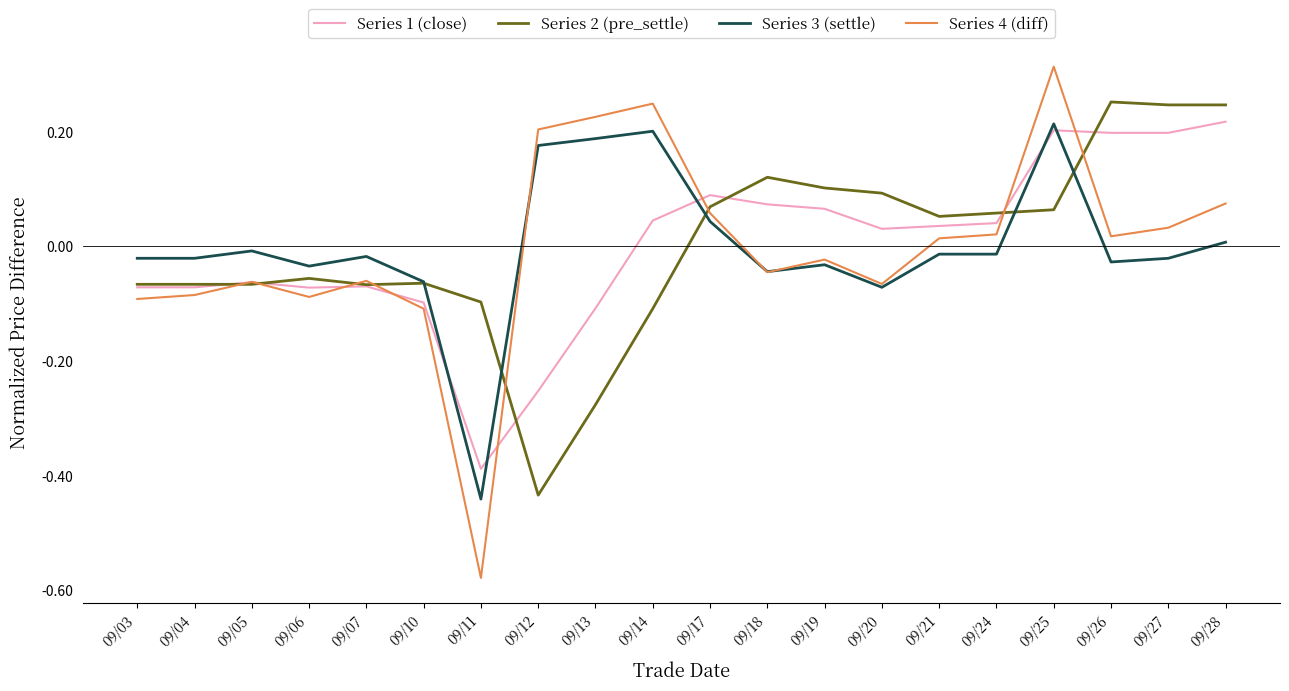

Which series has the widest spread of values?

Series 4 (diff)